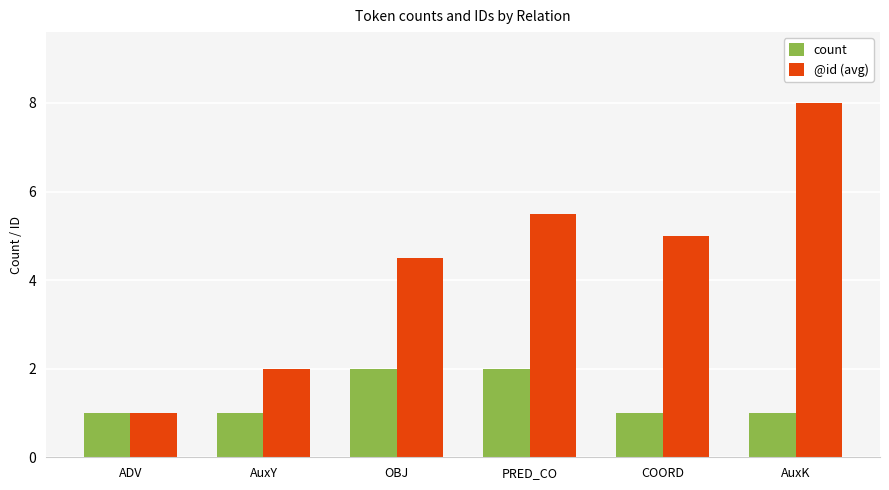

At which category is the sum across all series the highest?

AuxK